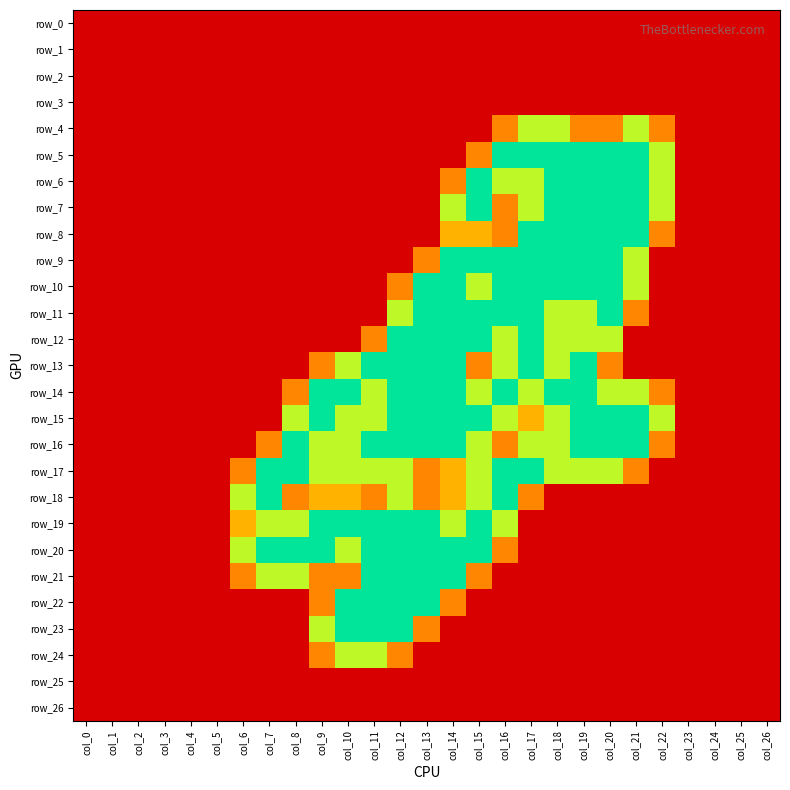

Reading left to right, what are all the values shown in this chart?

row_0: col_0=0.0	col_1=0.0	col_2=0.0	col_3=0.0	col_4=0.0	col_5=0.0	col_6=0.0	col_7=0.0	col_8=0.0	col_9=0.0	col_10=0.0	col_11=0.0	col_12=0.0	col_13=0.0	col_14=0.0	col_15=0.0	col_16=0.0	col_17=0.0	col_18=0.0	col_19=0.0	col_20=0.0	col_21=0.0	col_22=0.0	col_23=0.0	col_24=0.0	col_25=0.0	col_26=0.0
row_1: col_0=0.0	col_1=0.0	col_2=0.0	col_3=0.0	col_4=0.0	col_5=0.0	col_6=0.0	col_7=0.0	col_8=0.0	col_9=0.0	col_10=0.0	col_11=0.0	col_12=0.0	col_13=0.0	col_14=0.0	col_15=0.0	col_16=0.0	col_17=0.0	col_18=0.0	col_19=0.0	col_20=0.0	col_21=0.0	col_22=0.0	col_23=0.0	col_24=0.0	col_25=0.0	col_26=0.0
row_2: col_0=0.0	col_1=0.0	col_2=0.0	col_3=0.0	col_4=0.0	col_5=0.0	col_6=0.0	col_7=0.0	col_8=0.0	col_9=0.0	col_10=0.0	col_11=0.0	col_12=0.0	col_13=0.0	col_14=0.0	col_15=0.0	col_16=0.0	col_17=0.0	col_18=0.0	col_19=0.0	col_20=0.0	col_21=0.0	col_22=0.0	col_23=0.0	col_24=0.0	col_25=0.0	col_26=0.0
row_3: col_0=0.0	col_1=0.0	col_2=0.0	col_3=0.0	col_4=0.0	col_5=0.0	col_6=0.0	col_7=0.0	col_8=0.0	col_9=0.0	col_10=0.0	col_11=0.0	col_12=0.0	col_13=0.0	col_14=0.0	col_15=0.0	col_16=0.0	col_17=0.0	col_18=0.0	col_19=0.0	col_20=0.0	col_21=0.0	col_22=0.0	col_23=0.0	col_24=0.0	col_25=0.0	col_26=0.0
row_4: col_0=0.0	col_1=0.0	col_2=0.0	col_3=0.0	col_4=0.0	col_5=0.0	col_6=0.0	col_7=0.0	col_8=0.0	col_9=0.0	col_10=0.0	col_11=0.0	col_12=0.0	col_13=0.0	col_14=0.0	col_15=0.0	col_16=0.8	col_17=1.5	col_18=1.5	col_19=0.8	col_20=0.8	col_21=1.5	col_22=0.8	col_23=0.0	col_24=0.0	col_25=0.0	col_26=0.0
row_5: col_0=0.0	col_1=0.0	col_2=0.0	col_3=0.0	col_4=0.0	col_5=0.0	col_6=0.0	col_7=0.0	col_8=0.0	col_9=0.0	col_10=0.0	col_11=0.0	col_12=0.0	col_13=0.0	col_14=0.0	col_15=0.8	col_16=2.0	col_17=2.0	col_18=2.0	col_19=2.0	col_20=2.0	col_21=2.0	col_22=1.5	col_23=0.0	col_24=0.0	col_25=0.0	col_26=0.0
row_6: col_0=0.0	col_1=0.0	col_2=0.0	col_3=0.0	col_4=0.0	col_5=0.0	col_6=0.0	col_7=0.0	col_8=0.0	col_9=0.0	col_10=0.0	col_11=0.0	col_12=0.0	col_13=0.0	col_14=0.8	col_15=2.0	col_16=1.5	col_17=1.5	col_18=2.0	col_19=2.0	col_20=2.0	col_21=2.0	col_22=1.5	col_23=0.0	col_24=0.0	col_25=0.0	col_26=0.0
row_7: col_0=0.0	col_1=0.0	col_2=0.0	col_3=0.0	col_4=0.0	col_5=0.0	col_6=0.0	col_7=0.0	col_8=0.0	col_9=0.0	col_10=0.0	col_11=0.0	col_12=0.0	col_13=0.0	col_14=1.5	col_15=2.0	col_16=0.8	col_17=1.5	col_18=2.0	col_19=2.0	col_20=2.0	col_21=2.0	col_22=1.5	col_23=0.0	col_24=0.0	col_25=0.0	col_26=0.0
row_8: col_0=0.0	col_1=0.0	col_2=0.0	col_3=0.0	col_4=0.0	col_5=0.0	col_6=0.0	col_7=0.0	col_8=0.0	col_9=0.0	col_10=0.0	col_11=0.0	col_12=0.0	col_13=0.0	col_14=1.0	col_15=1.0	col_16=0.8	col_17=2.0	col_18=2.0	col_19=2.0	col_20=2.0	col_21=2.0	col_22=0.8	col_23=0.0	col_24=0.0	col_25=0.0	col_26=0.0
row_9: col_0=0.0	col_1=0.0	col_2=0.0	col_3=0.0	col_4=0.0	col_5=0.0	col_6=0.0	col_7=0.0	col_8=0.0	col_9=0.0	col_10=0.0	col_11=0.0	col_12=0.0	col_13=0.8	col_14=2.0	col_15=2.0	col_16=2.0	col_17=2.0	col_18=2.0	col_19=2.0	col_20=2.0	col_21=1.5	col_22=0.0	col_23=0.0	col_24=0.0	col_25=0.0	col_26=0.0
row_10: col_0=0.0	col_1=0.0	col_2=0.0	col_3=0.0	col_4=0.0	col_5=0.0	col_6=0.0	col_7=0.0	col_8=0.0	col_9=0.0	col_10=0.0	col_11=0.0	col_12=0.8	col_13=2.0	col_14=2.0	col_15=1.5	col_16=2.0	col_17=2.0	col_18=2.0	col_19=2.0	col_20=2.0	col_21=1.5	col_22=0.0	col_23=0.0	col_24=0.0	col_25=0.0	col_26=0.0
row_11: col_0=0.0	col_1=0.0	col_2=0.0	col_3=0.0	col_4=0.0	col_5=0.0	col_6=0.0	col_7=0.0	col_8=0.0	col_9=0.0	col_10=0.0	col_11=0.0	col_12=1.5	col_13=2.0	col_14=2.0	col_15=2.0	col_16=2.0	col_17=2.0	col_18=1.5	col_19=1.5	col_20=2.0	col_21=0.8	col_22=0.0	col_23=0.0	col_24=0.0	col_25=0.0	col_26=0.0
row_12: col_0=0.0	col_1=0.0	col_2=0.0	col_3=0.0	col_4=0.0	col_5=0.0	col_6=0.0	col_7=0.0	col_8=0.0	col_9=0.0	col_10=0.0	col_11=0.8	col_12=2.0	col_13=2.0	col_14=2.0	col_15=2.0	col_16=1.5	col_17=2.0	col_18=1.5	col_19=1.5	col_20=1.5	col_21=0.0	col_22=0.0	col_23=0.0	col_24=0.0	col_25=0.0	col_26=0.0
row_13: col_0=0.0	col_1=0.0	col_2=0.0	col_3=0.0	col_4=0.0	col_5=0.0	col_6=0.0	col_7=0.0	col_8=0.0	col_9=0.8	col_10=1.5	col_11=2.0	col_12=2.0	col_13=2.0	col_14=2.0	col_15=0.8	col_16=1.5	col_17=2.0	col_18=1.5	col_19=2.0	col_20=0.8	col_21=0.0	col_22=0.0	col_23=0.0	col_24=0.0	col_25=0.0	col_26=0.0
row_14: col_0=0.0	col_1=0.0	col_2=0.0	col_3=0.0	col_4=0.0	col_5=0.0	col_6=0.0	col_7=0.0	col_8=0.8	col_9=2.0	col_10=2.0	col_11=1.5	col_12=2.0	col_13=2.0	col_14=2.0	col_15=1.5	col_16=2.0	col_17=1.5	col_18=2.0	col_19=2.0	col_20=1.5	col_21=1.5	col_22=0.8	col_23=0.0	col_24=0.0	col_25=0.0	col_26=0.0
row_15: col_0=0.0	col_1=0.0	col_2=0.0	col_3=0.0	col_4=0.0	col_5=0.0	col_6=0.0	col_7=0.0	col_8=1.5	col_9=2.0	col_10=1.5	col_11=1.5	col_12=2.0	col_13=2.0	col_14=2.0	col_15=2.0	col_16=1.5	col_17=1.0	col_18=1.5	col_19=2.0	col_20=2.0	col_21=2.0	col_22=1.5	col_23=0.0	col_24=0.0	col_25=0.0	col_26=0.0
row_16: col_0=0.0	col_1=0.0	col_2=0.0	col_3=0.0	col_4=0.0	col_5=0.0	col_6=0.0	col_7=0.8	col_8=2.0	col_9=1.5	col_10=1.5	col_11=2.0	col_12=2.0	col_13=2.0	col_14=2.0	col_15=1.5	col_16=0.8	col_17=1.5	col_18=1.5	col_19=2.0	col_20=2.0	col_21=2.0	col_22=0.8	col_23=0.0	col_24=0.0	col_25=0.0	col_26=0.0
row_17: col_0=0.0	col_1=0.0	col_2=0.0	col_3=0.0	col_4=0.0	col_5=0.0	col_6=0.8	col_7=2.0	col_8=2.0	col_9=1.5	col_10=1.5	col_11=1.5	col_12=1.5	col_13=0.8	col_14=1.0	col_15=1.5	col_16=2.0	col_17=2.0	col_18=1.5	col_19=1.5	col_20=1.5	col_21=0.8	col_22=0.0	col_23=0.0	col_24=0.0	col_25=0.0	col_26=0.0
row_18: col_0=0.0	col_1=0.0	col_2=0.0	col_3=0.0	col_4=0.0	col_5=0.0	col_6=1.5	col_7=2.0	col_8=0.8	col_9=1.0	col_10=1.0	col_11=0.8	col_12=1.5	col_13=0.8	col_14=1.0	col_15=1.5	col_16=2.0	col_17=0.8	col_18=0.0	col_19=0.0	col_20=0.0	col_21=0.0	col_22=0.0	col_23=0.0	col_24=0.0	col_25=0.0	col_26=0.0
row_19: col_0=0.0	col_1=0.0	col_2=0.0	col_3=0.0	col_4=0.0	col_5=0.0	col_6=1.0	col_7=1.5	col_8=1.5	col_9=2.0	col_10=2.0	col_11=2.0	col_12=2.0	col_13=2.0	col_14=1.5	col_15=2.0	col_16=1.5	col_17=0.0	col_18=0.0	col_19=0.0	col_20=0.0	col_21=0.0	col_22=0.0	col_23=0.0	col_24=0.0	col_25=0.0	col_26=0.0
row_20: col_0=0.0	col_1=0.0	col_2=0.0	col_3=0.0	col_4=0.0	col_5=0.0	col_6=1.5	col_7=2.0	col_8=2.0	col_9=2.0	col_10=1.5	col_11=2.0	col_12=2.0	col_13=2.0	col_14=2.0	col_15=2.0	col_16=0.8	col_17=0.0	col_18=0.0	col_19=0.0	col_20=0.0	col_21=0.0	col_22=0.0	col_23=0.0	col_24=0.0	col_25=0.0	col_26=0.0
row_21: col_0=0.0	col_1=0.0	col_2=0.0	col_3=0.0	col_4=0.0	col_5=0.0	col_6=0.8	col_7=1.5	col_8=1.5	col_9=0.8	col_10=0.8	col_11=2.0	col_12=2.0	col_13=2.0	col_14=2.0	col_15=0.8	col_16=0.0	col_17=0.0	col_18=0.0	col_19=0.0	col_20=0.0	col_21=0.0	col_22=0.0	col_23=0.0	col_24=0.0	col_25=0.0	col_26=0.0
row_22: col_0=0.0	col_1=0.0	col_2=0.0	col_3=0.0	col_4=0.0	col_5=0.0	col_6=0.0	col_7=0.0	col_8=0.0	col_9=0.8	col_10=2.0	col_11=2.0	col_12=2.0	col_13=2.0	col_14=0.8	col_15=0.0	col_16=0.0	col_17=0.0	col_18=0.0	col_19=0.0	col_20=0.0	col_21=0.0	col_22=0.0	col_23=0.0	col_24=0.0	col_25=0.0	col_26=0.0
row_23: col_0=0.0	col_1=0.0	col_2=0.0	col_3=0.0	col_4=0.0	col_5=0.0	col_6=0.0	col_7=0.0	col_8=0.0	col_9=1.5	col_10=2.0	col_11=2.0	col_12=2.0	col_13=0.8	col_14=0.0	col_15=0.0	col_16=0.0	col_17=0.0	col_18=0.0	col_19=0.0	col_20=0.0	col_21=0.0	col_22=0.0	col_23=0.0	col_24=0.0	col_25=0.0	col_26=0.0
row_24: col_0=0.0	col_1=0.0	col_2=0.0	col_3=0.0	col_4=0.0	col_5=0.0	col_6=0.0	col_7=0.0	col_8=0.0	col_9=0.8	col_10=1.5	col_11=1.5	col_12=0.8	col_13=0.0	col_14=0.0	col_15=0.0	col_16=0.0	col_17=0.0	col_18=0.0	col_19=0.0	col_20=0.0	col_21=0.0	col_22=0.0	col_23=0.0	col_24=0.0	col_25=0.0	col_26=0.0
row_25: col_0=0.0	col_1=0.0	col_2=0.0	col_3=0.0	col_4=0.0	col_5=0.0	col_6=0.0	col_7=0.0	col_8=0.0	col_9=0.0	col_10=0.0	col_11=0.0	col_12=0.0	col_13=0.0	col_14=0.0	col_15=0.0	col_16=0.0	col_17=0.0	col_18=0.0	col_19=0.0	col_20=0.0	col_21=0.0	col_22=0.0	col_23=0.0	col_24=0.0	col_25=0.0	col_26=0.0
row_26: col_0=0.0	col_1=0.0	col_2=0.0	col_3=0.0	col_4=0.0	col_5=0.0	col_6=0.0	col_7=0.0	col_8=0.0	col_9=0.0	col_10=0.0	col_11=0.0	col_12=0.0	col_13=0.0	col_14=0.0	col_15=0.0	col_16=0.0	col_17=0.0	col_18=0.0	col_19=0.0	col_20=0.0	col_21=0.0	col_22=0.0	col_23=0.0	col_24=0.0	col_25=0.0	col_26=0.0